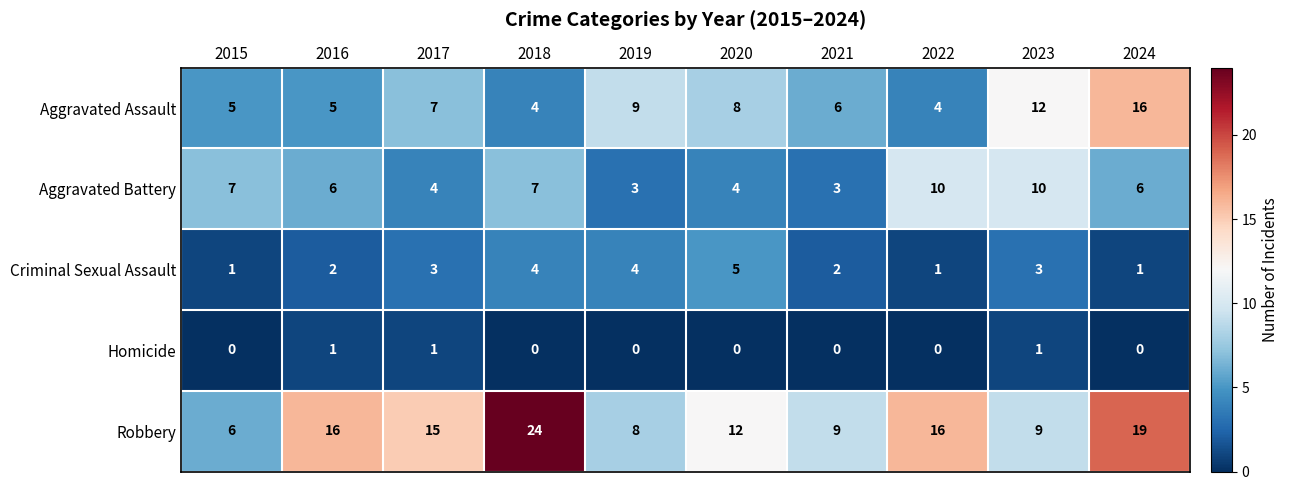

How many data points in Aggravated Assault are less than 7?

5